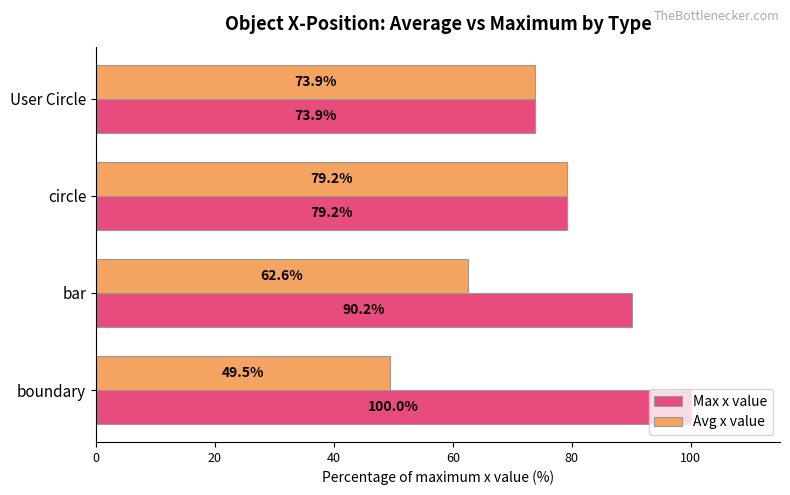

What is the difference between the maximum and minimum values in the Avg x value series?

29.7